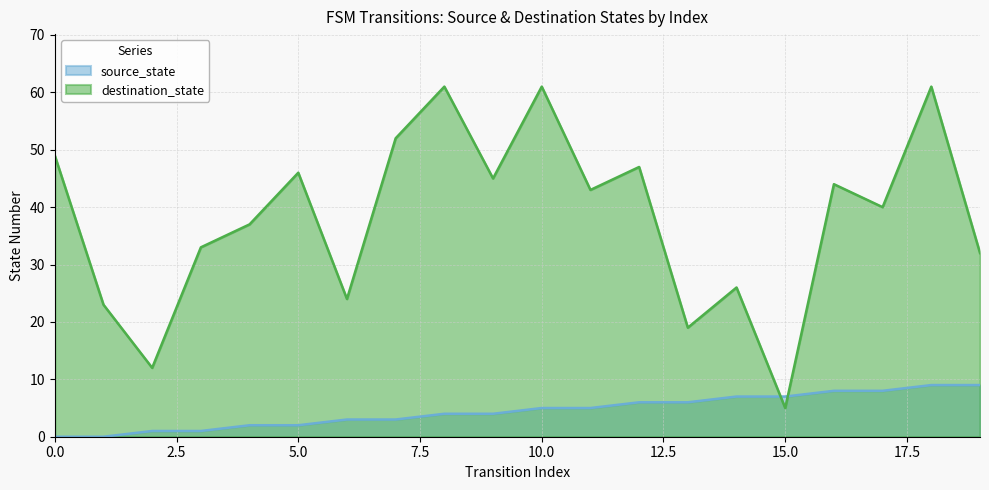

Reading left to right, transcribe all the data shown in this chart.

source_state: 0=0	1=0	2=1	3=1	4=2	5=2	6=3	7=3	8=4	9=4	10=5	11=5	12=6	13=6	14=7	15=7	16=8	17=8	18=9	19=9
destination_state: 0=49	1=23	2=12	3=33	4=37	5=46	6=24	7=52	8=61	9=45	10=61	11=43	12=47	13=19	14=26	15=5	16=44	17=40	18=61	19=32